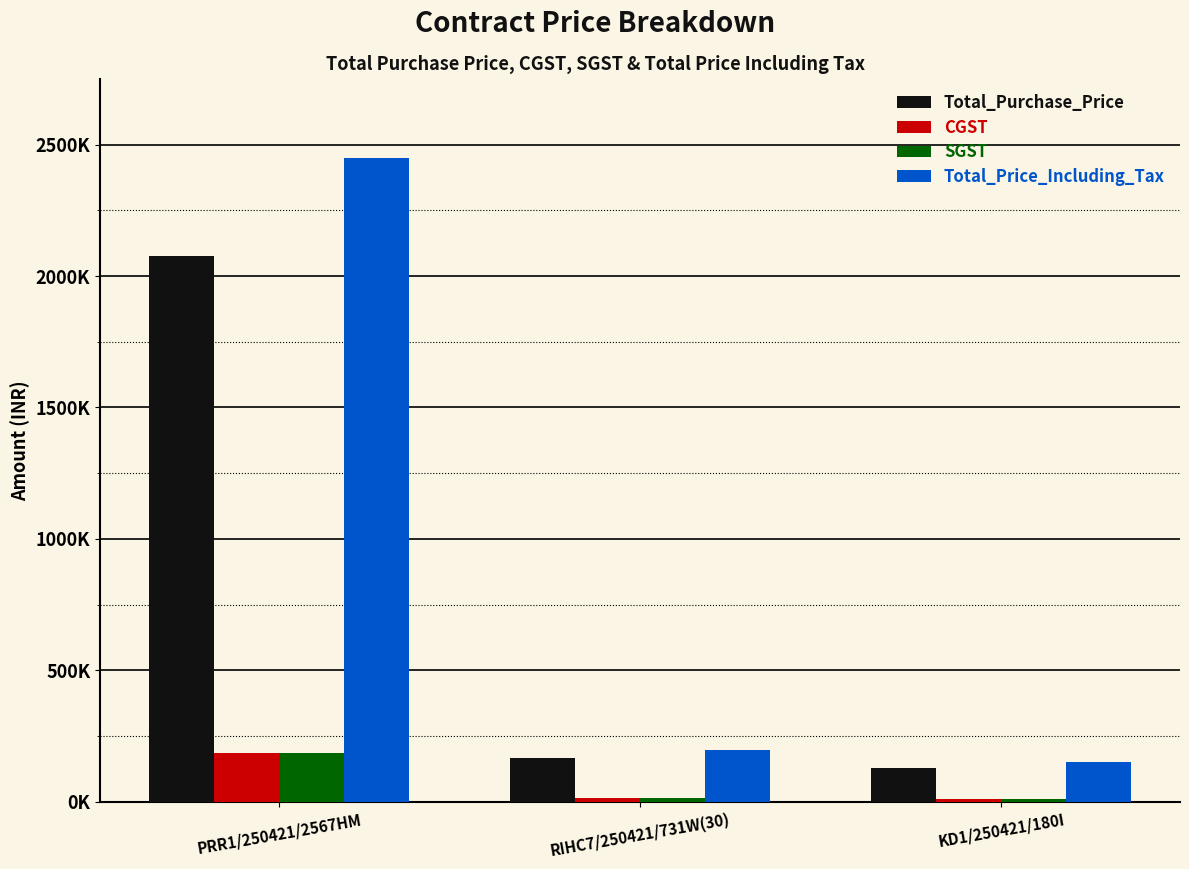

Reading left to right, extract all data points from this chart.

Total_Purchase_Price: PRR1/250421/2567HM=2076272	RIHC7/250421/731W(30)=165254	KD1/250421/180I=127118
CGST: PRR1/250421/2567HM=186864	RIHC7/250421/731W(30)=14873	KD1/250421/180I=11441
SGST: PRR1/250421/2567HM=186864	RIHC7/250421/731W(30)=14873	KD1/250421/180I=11441
Total_Price_Including_Tax: PRR1/250421/2567HM=2450000	RIHC7/250421/731W(30)=195000	KD1/250421/180I=150000